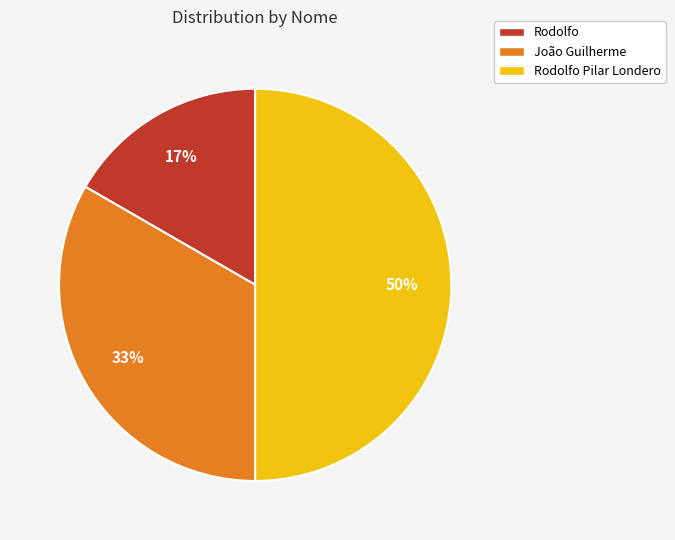

To the nearest percent, what portion does Rodolfo represent?

17%